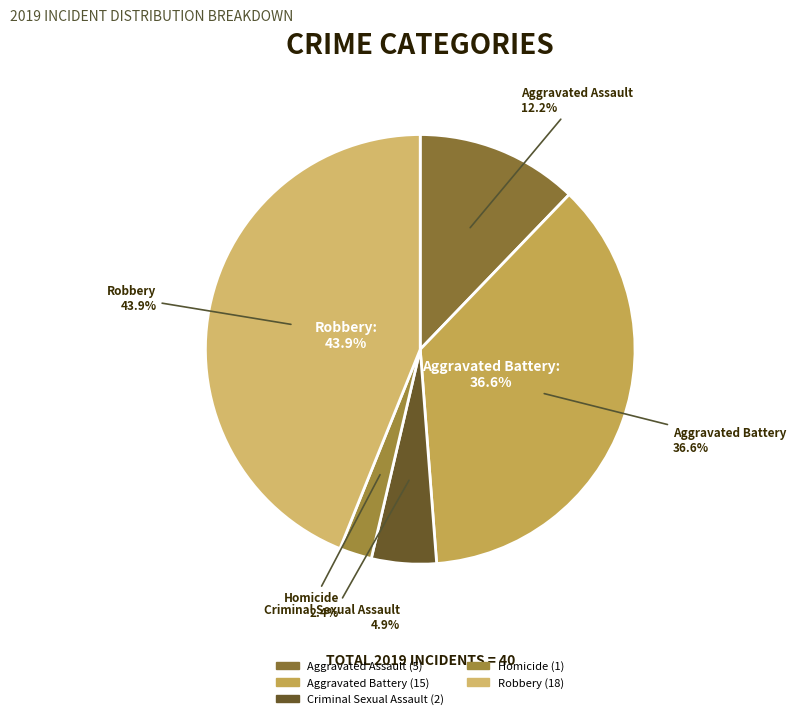

Does any single category account for the majority?

No